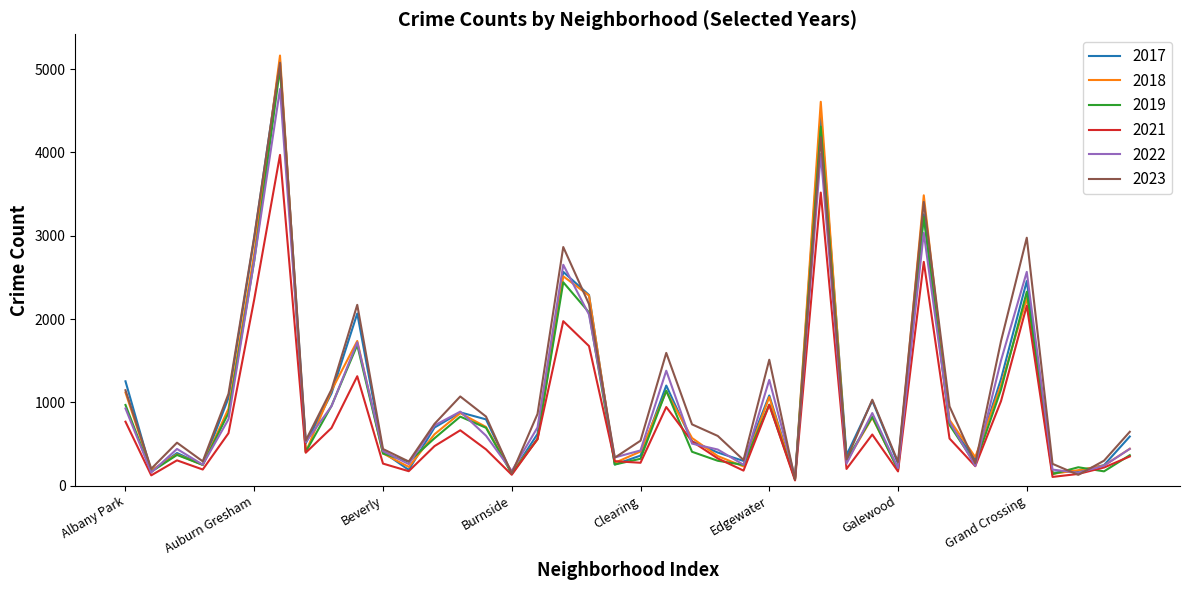

What is the greatest value displayed?

5163